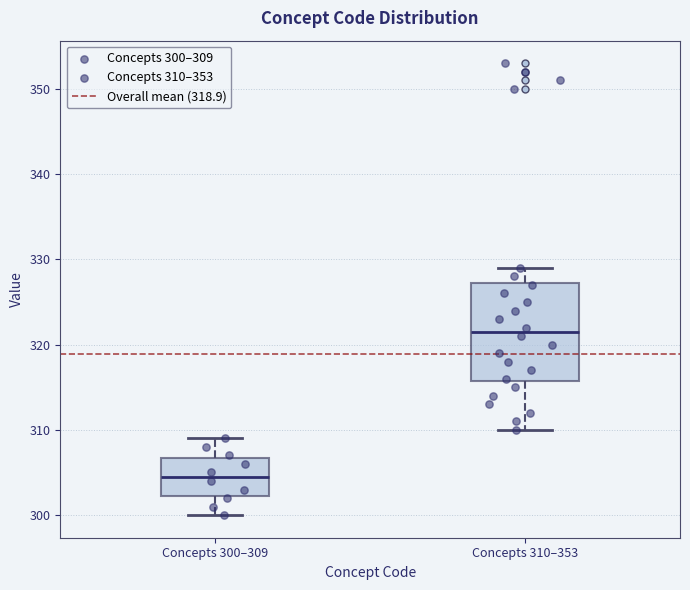

Where does the lower whisker of the box for Concepts 310–353 end on the y-axis? The values are not printed on the chart, so give them approximately, as read against the axis.

310